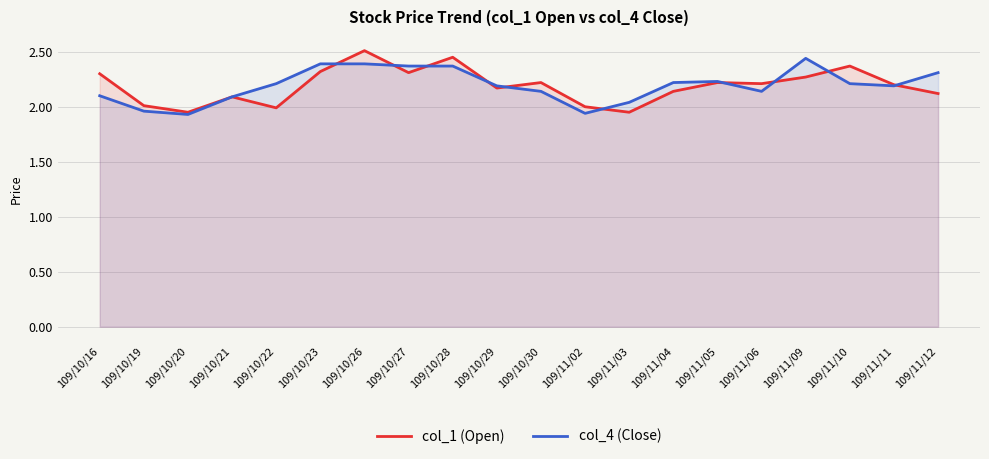

How many times do col_4 (Close) and col_1 (Open) cross each other?

10